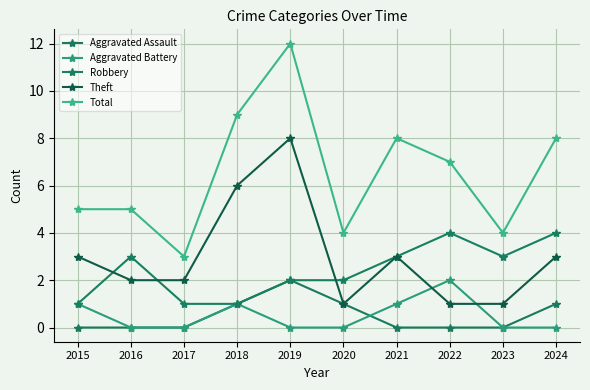

Rank the series at 2017 from highest to lowest value.

Total, Theft, Robbery, Aggravated Assault, Aggravated Battery